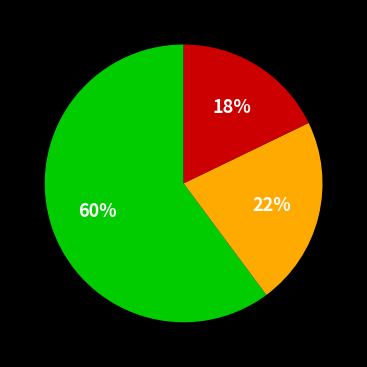

To the nearest percent, what is the difference between the largest and smallest slice percentages?

42%